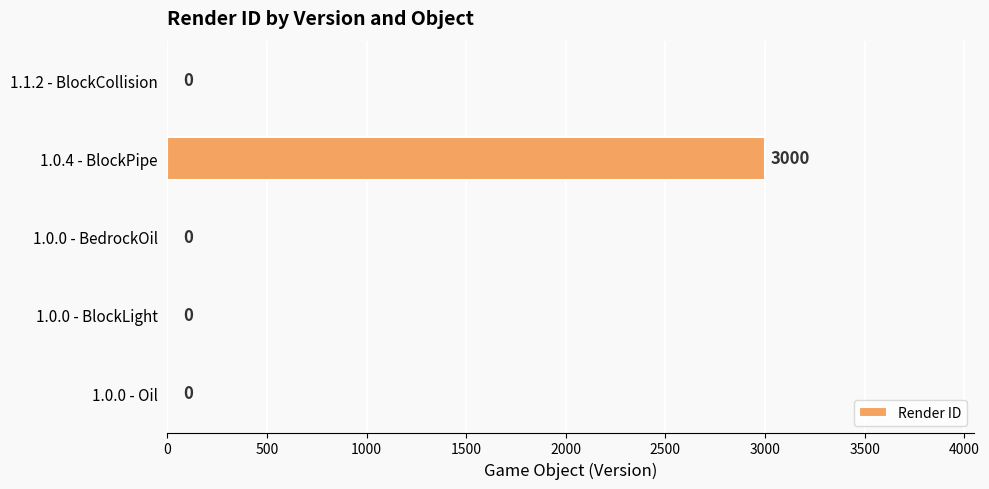

The value at 1.0.0 - BlockLight is 1549. True or false?

False